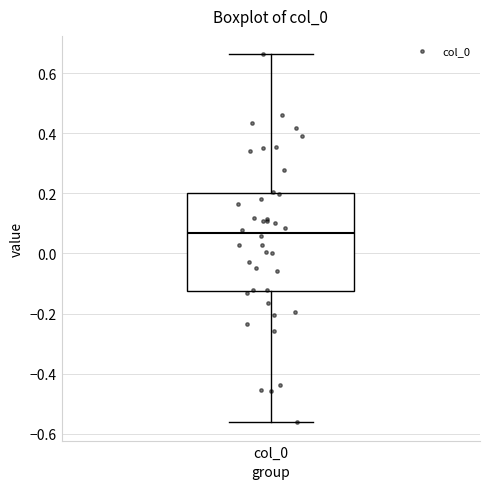

Where does the upper whisker of the box for col_0 end on the y-axis? The values are not printed on the chart, so give them approximately, as read against the axis.

0.66